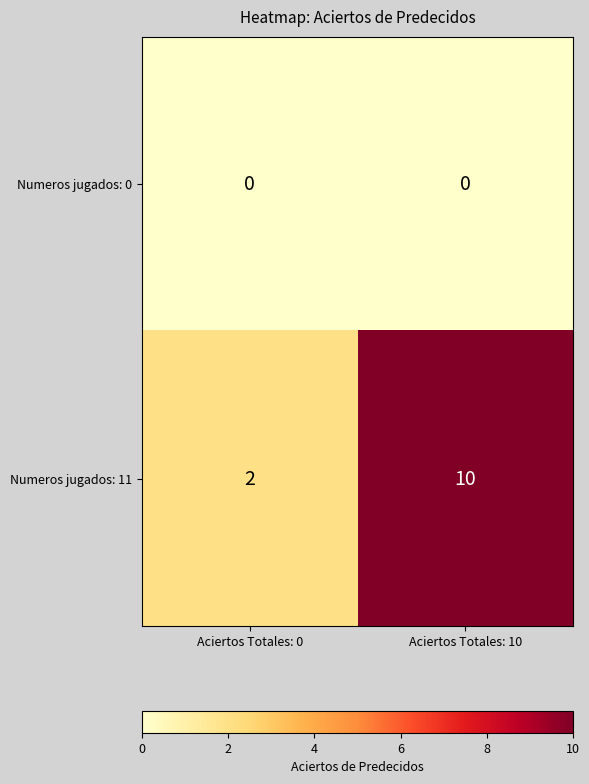

Which label corresponds to the largest value in the chart?

Aciertos Totales: 10